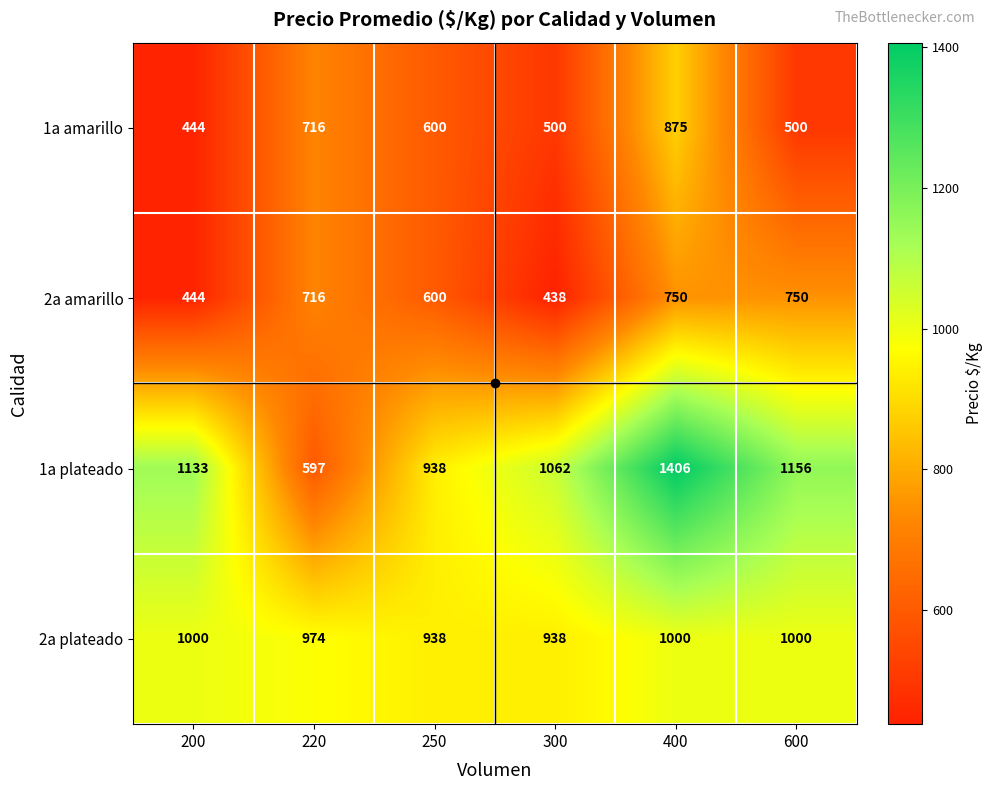

Which category has the highest value across all series?

400